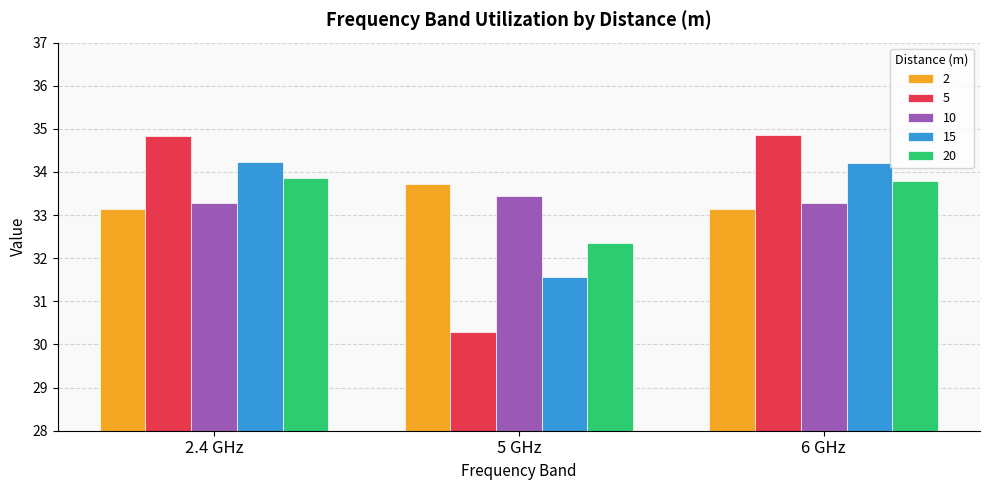

What is the label of the 1st bar from the right?

6 GHz